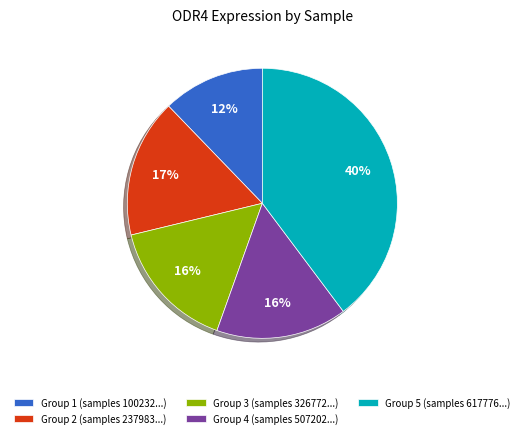

True or false: Group 2 (samples 237983...) accounts for 17% of the total.

True